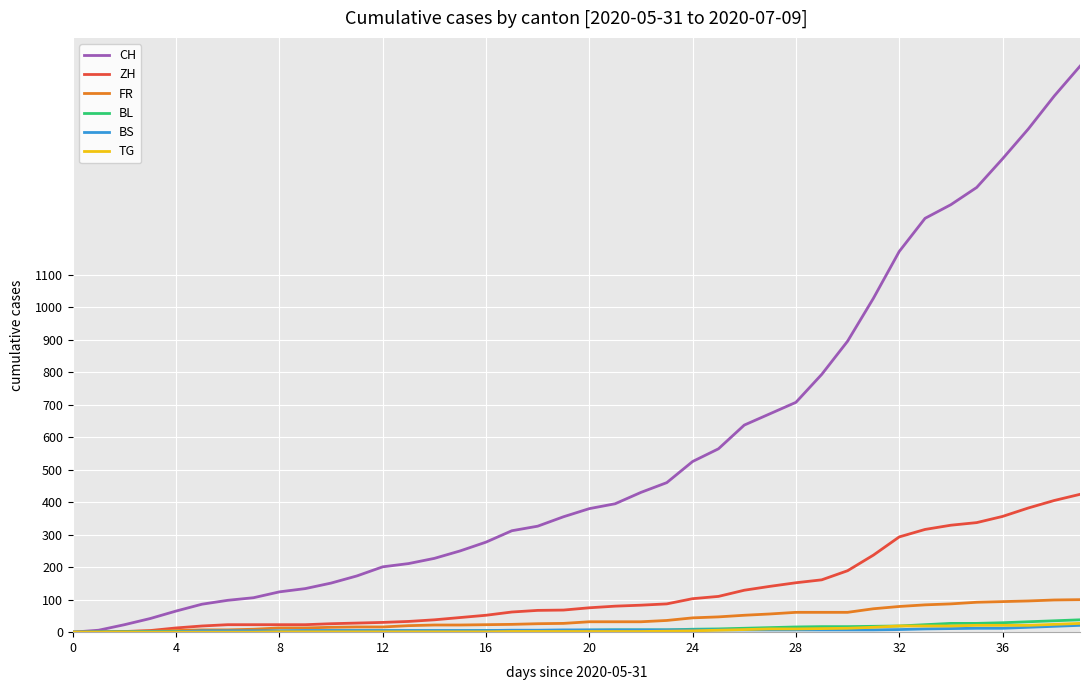

Which series has the largest range (max minus min)?

CH